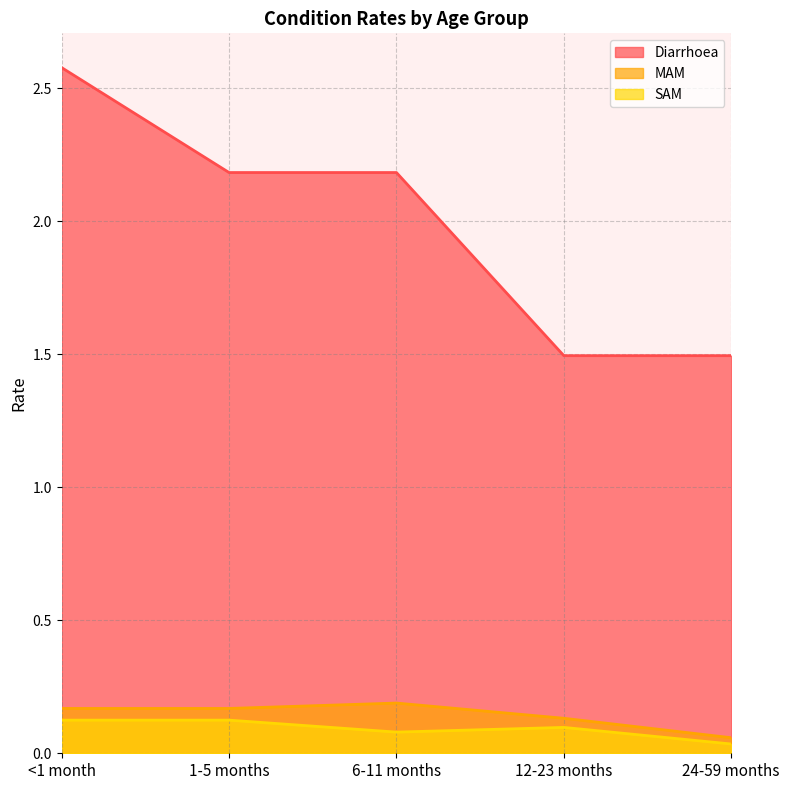

What is the difference between the Diarrhoea values at 6-11 months and <1 month?

0.4